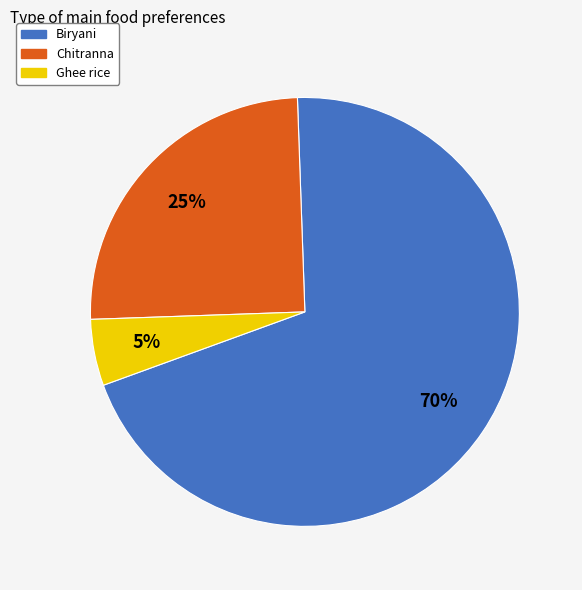

Combined, do Chitranna and Ghee rice account for over 50%?

No